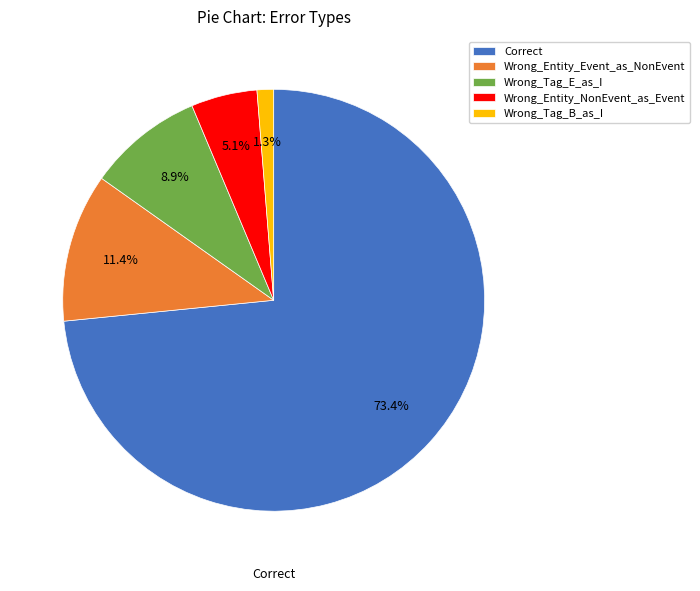

To the nearest percent, what percentage of the pie is Correct?

73%